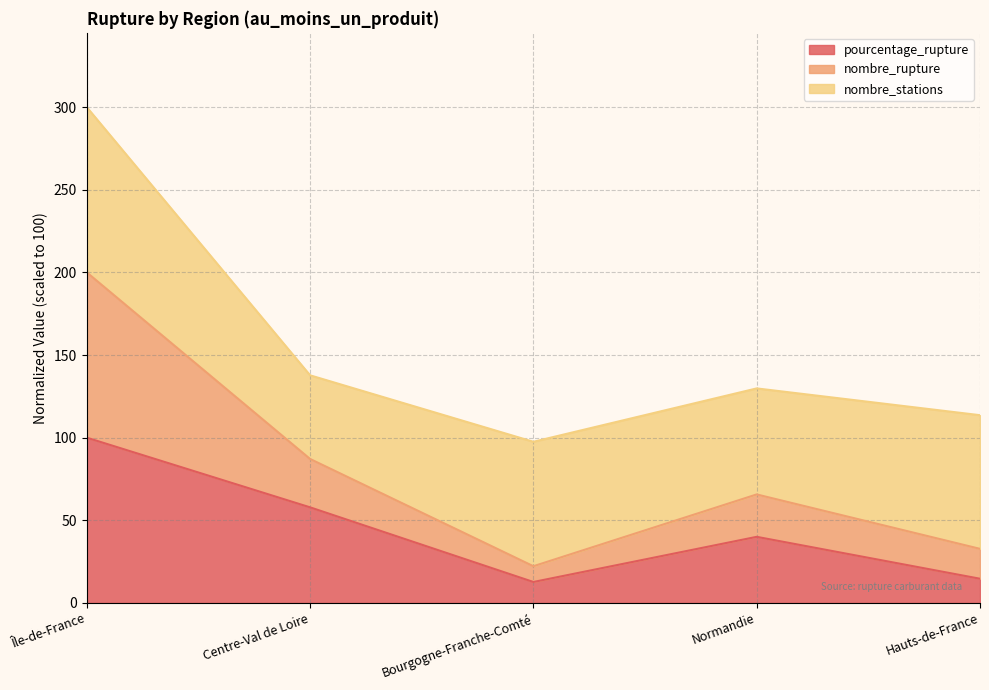

What value does the pourcentage_rupture series have at Normandie?

40.0